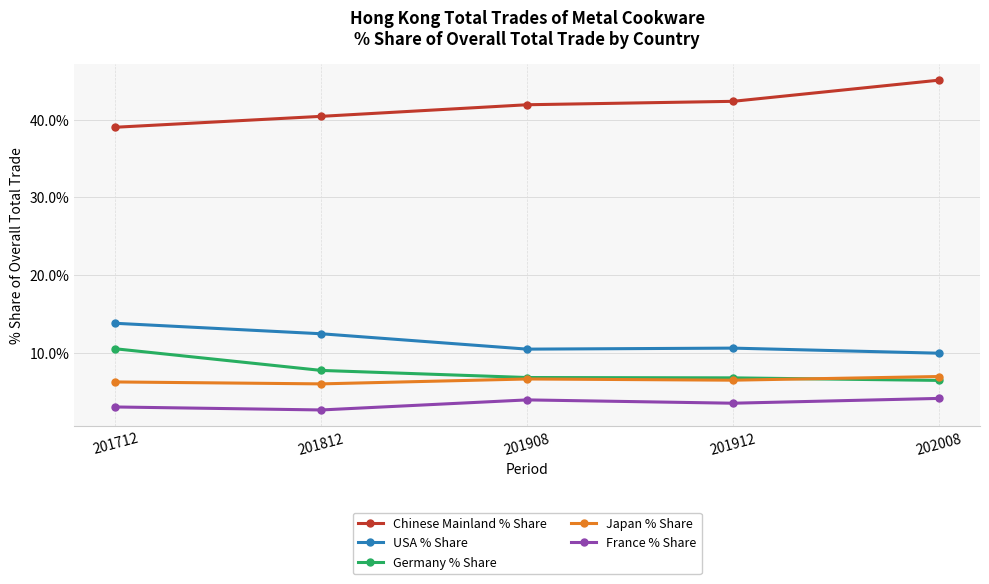

What value does the USA % Share series have at 202008?

9.9